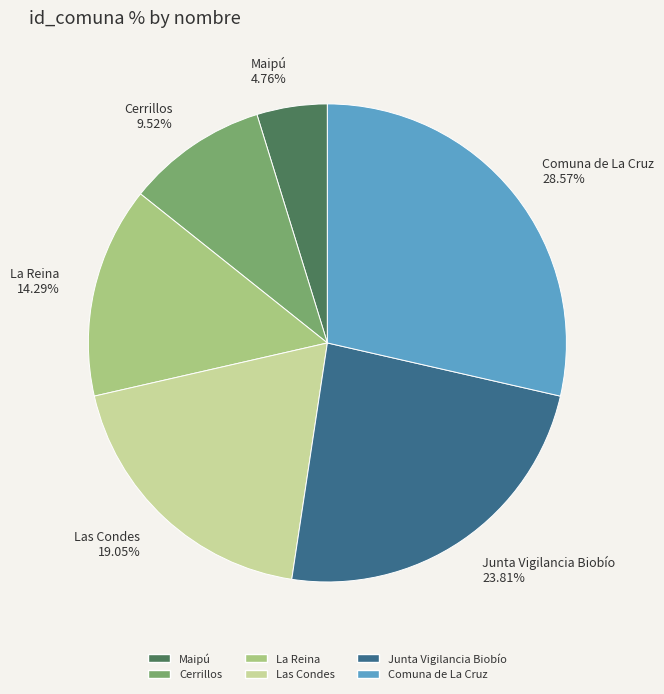

Does any single category account for the majority?

No